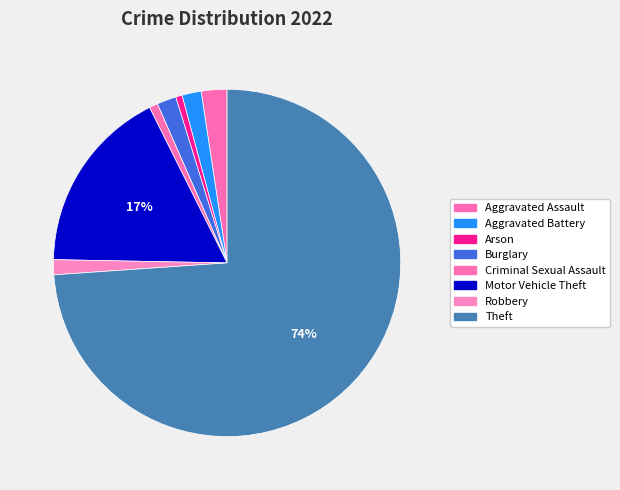

What percentage is the Aggravated Assault slice, to the nearest percent?

2%